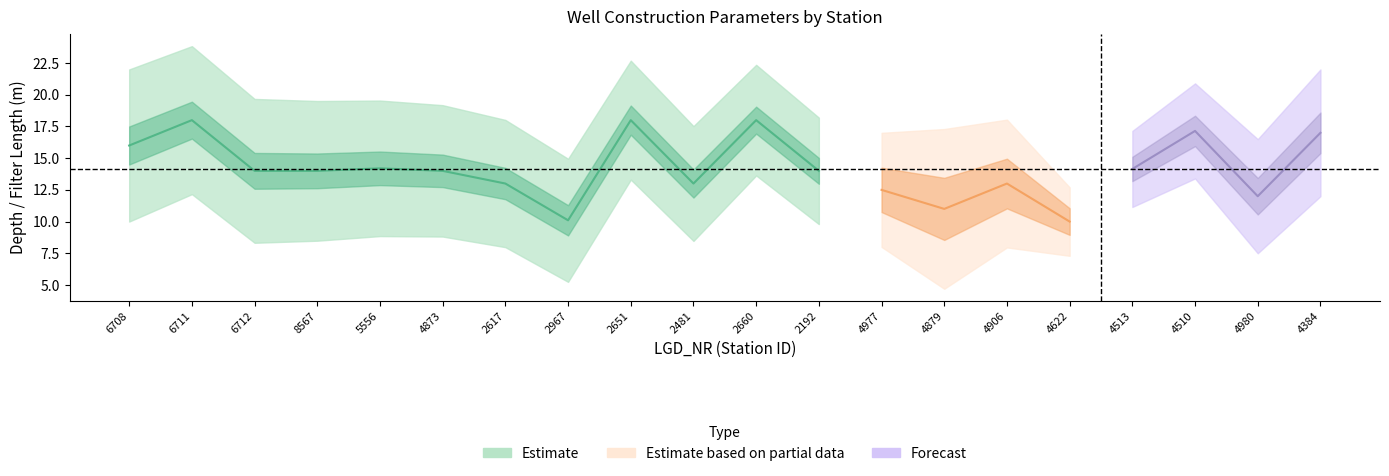

Reading left to right, list all the values displayed in this chart.

T_BRU_U_G: 16.0	18.0	14.0	14.0	14.2	14.0	13.0	10.1	18.0	13.0	18.0	14.0	12.5	11.0	13.0	10.0	14.2	17.1	12.0	17.0
FILTUK_U_G: 16.0	18.0	14.0	14.0	14.2	14.0	13.0	10.1	18.0	13.0	18.0	14.0	12.5	11.0	13.0	10.0	14.2	17.1	12.0	17.0
FILT_L: 2.0	2.0	5.0	6.0	2.0	2.0	3.0	3.0	4.0	5.0	5.0	2.0	3.0	2.0	3.0	3.0	3.0	2.0	3.0	4.0